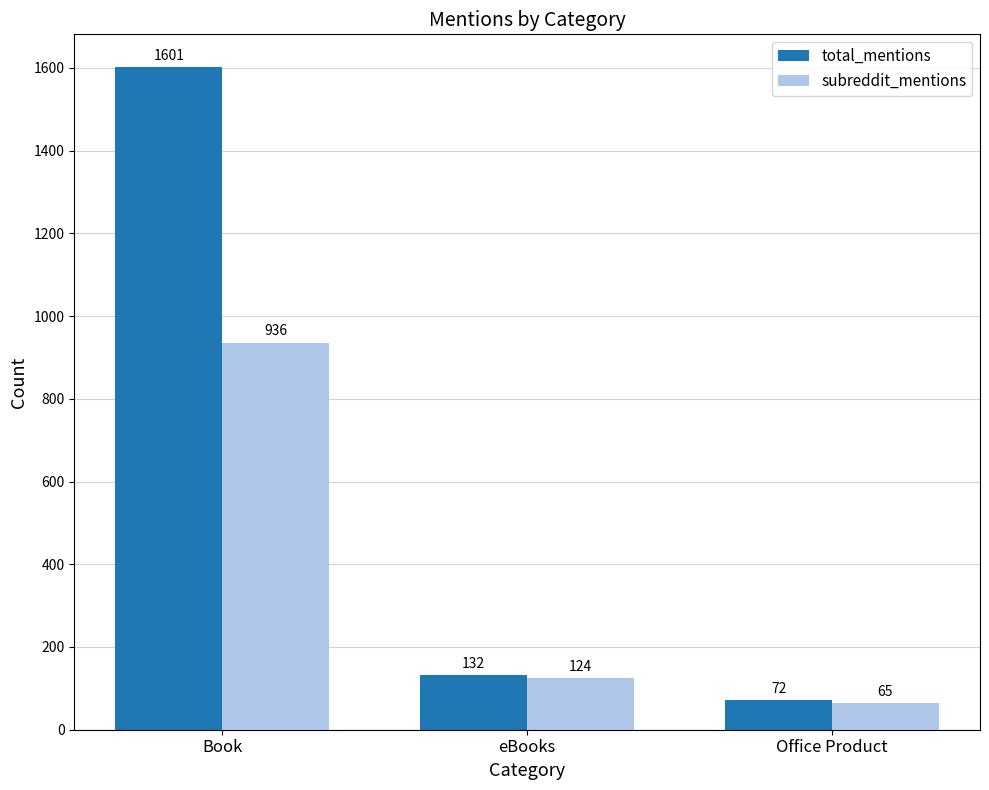

What is the spread (max minus min) of values at Book?

665